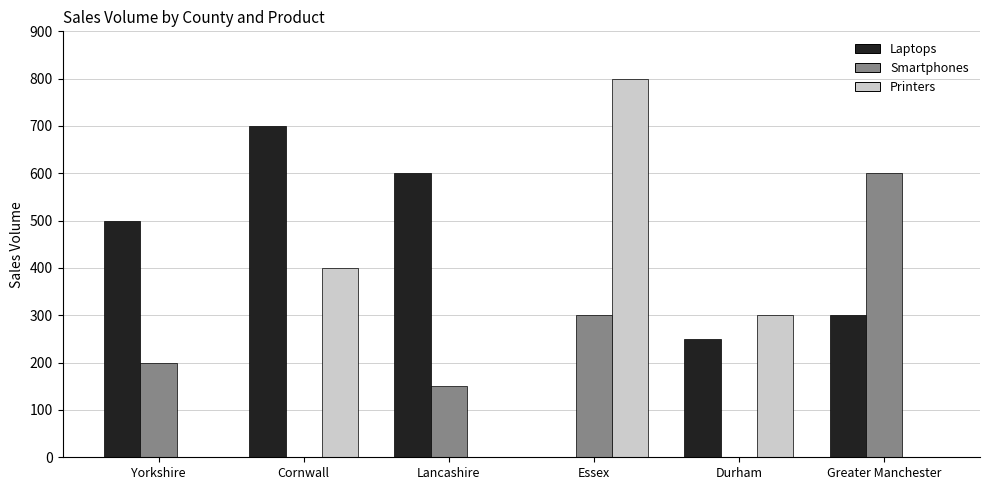

Reading left to right, what are all the values shown in this chart?

Laptops: Yorkshire=500	Cornwall=700	Lancashire=600	Essex=0	Durham=250	Greater Manchester=300
Smartphones: Yorkshire=200	Cornwall=0	Lancashire=150	Essex=300	Durham=0	Greater Manchester=600
Printers: Yorkshire=0	Cornwall=400	Lancashire=0	Essex=800	Durham=300	Greater Manchester=0